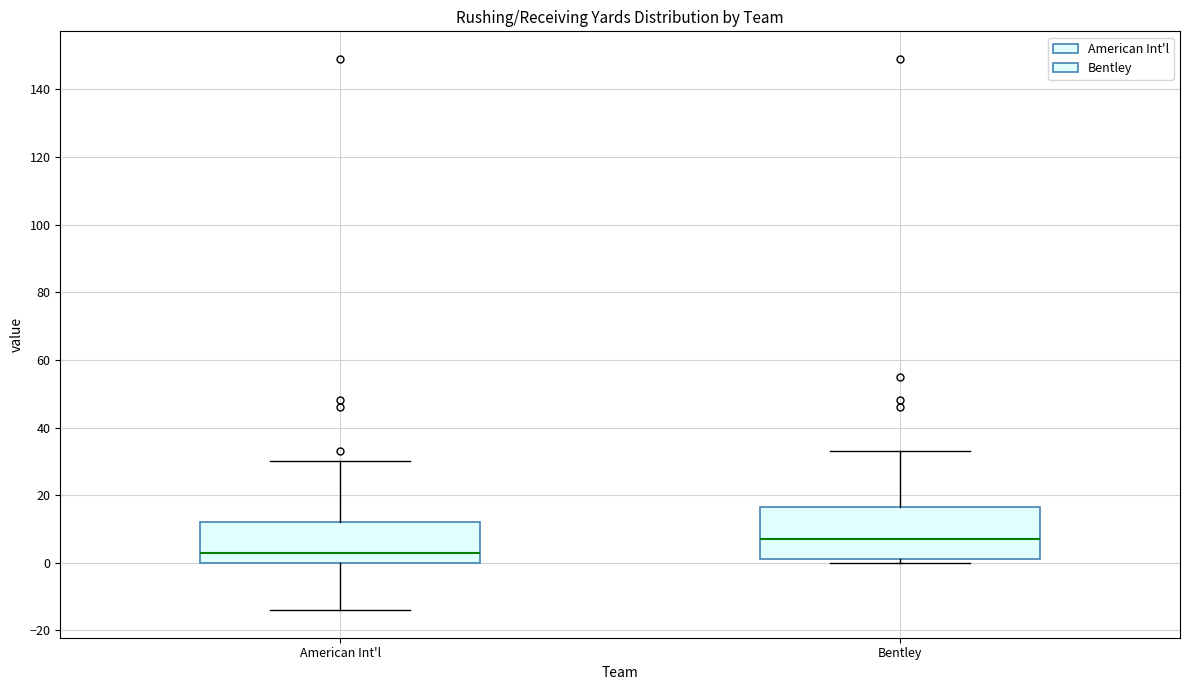

Where is the lower edge of the box for Bentley on the y-axis? The values are not printed on the chart, so give them approximately, as read against the axis.

2